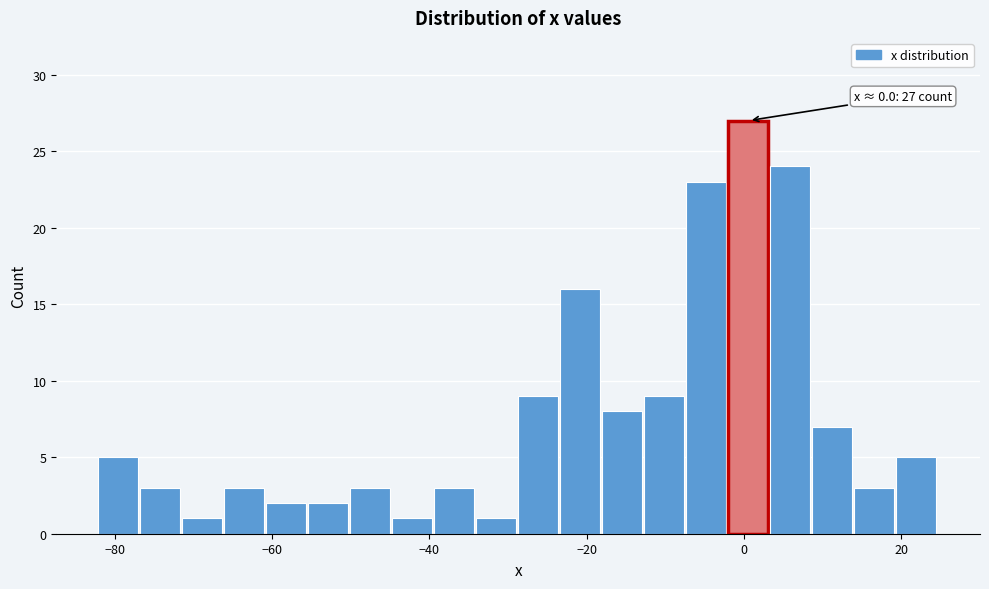

Around what value on the x-axis is the tallest bar? Give the approximate position of its centre, as read against the axis.

0